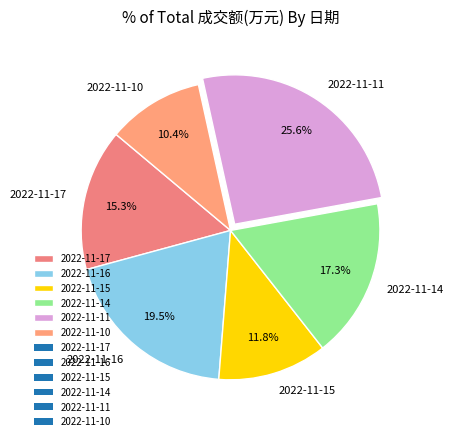

How many slices are in this pie chart?

6